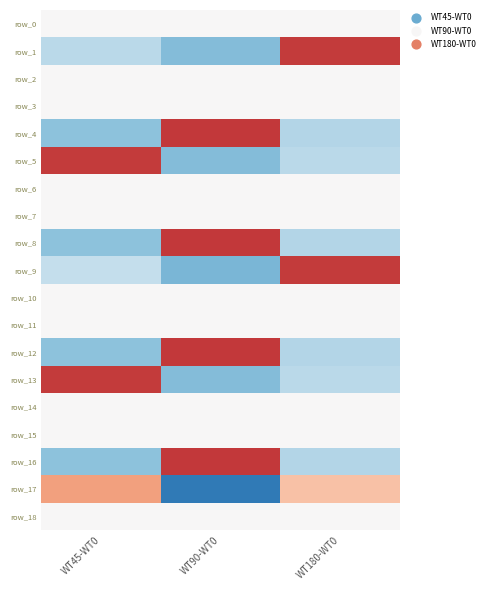

At how many categories does at least one series exceed 0?

3